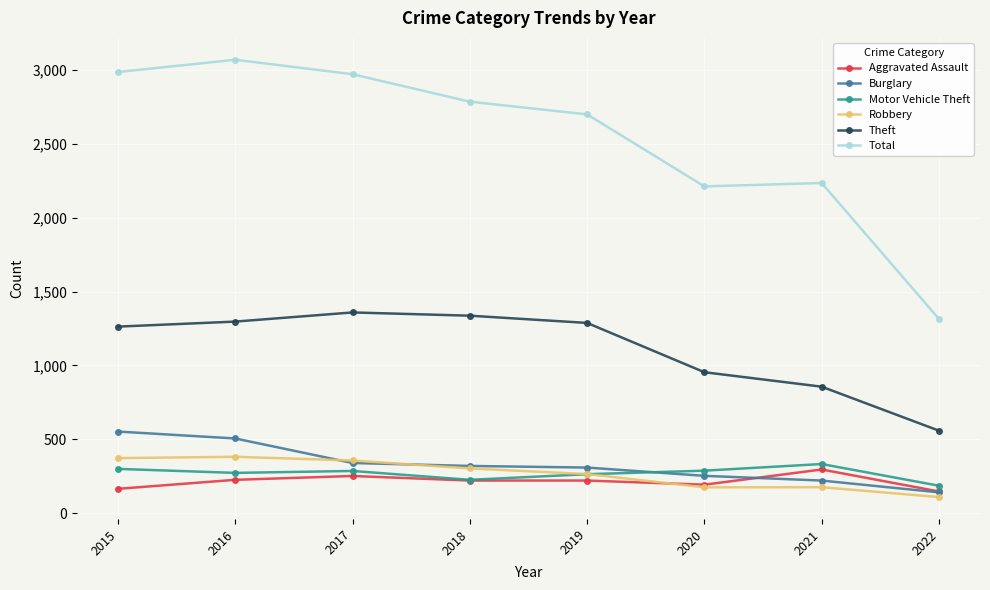

At which label does Theft reach its minimum?

2022